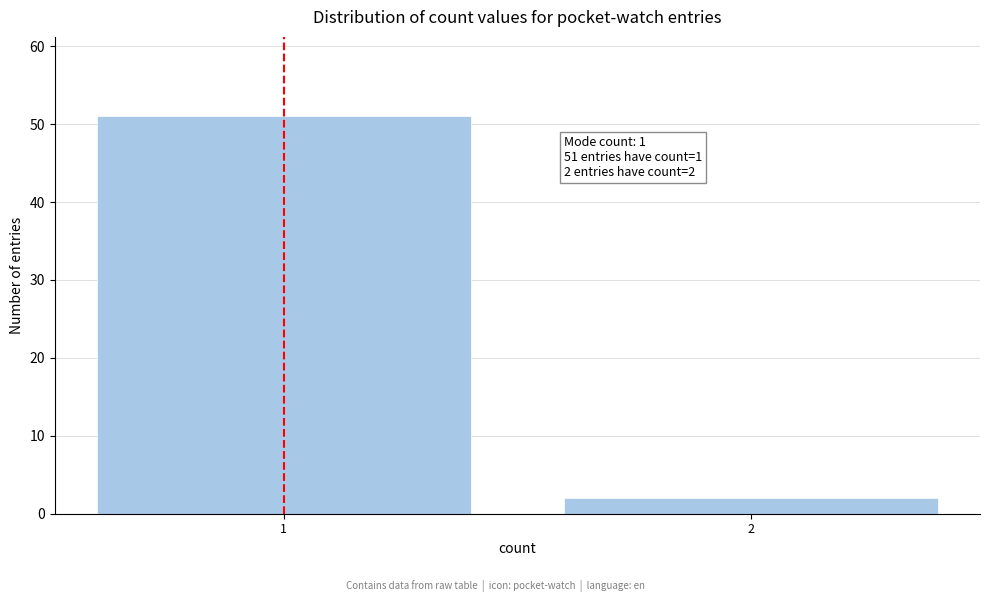

Reading left to right, transcribe all the data shown in this chart.

1=51	2=2